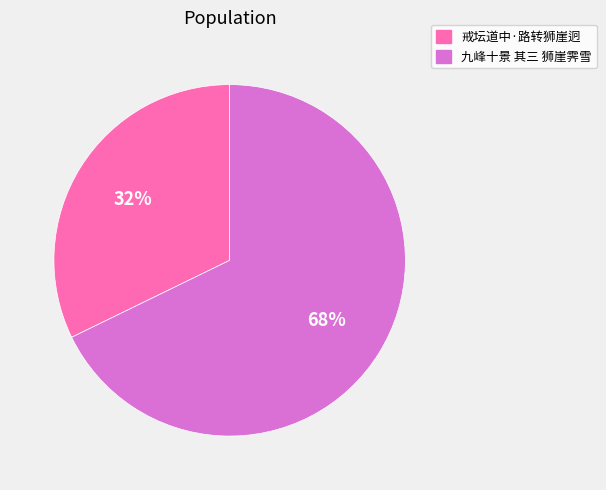

Is the sum of 戒坛道中·路转狮崖迥 and 九峰十景 其三 狮崖霁雪 greater than half?

Yes